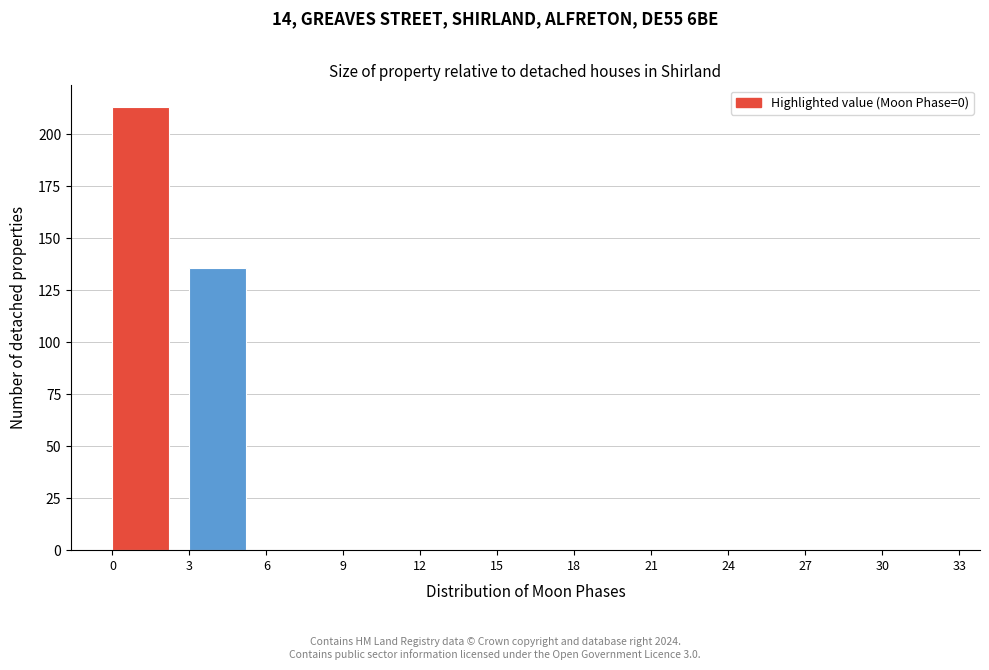

Reading left to right, what are all the values shown in this chart?

0=213	3=136	6=0	9=0	12=0	15=0	18=0	21=0	24=0	27=0	30=0